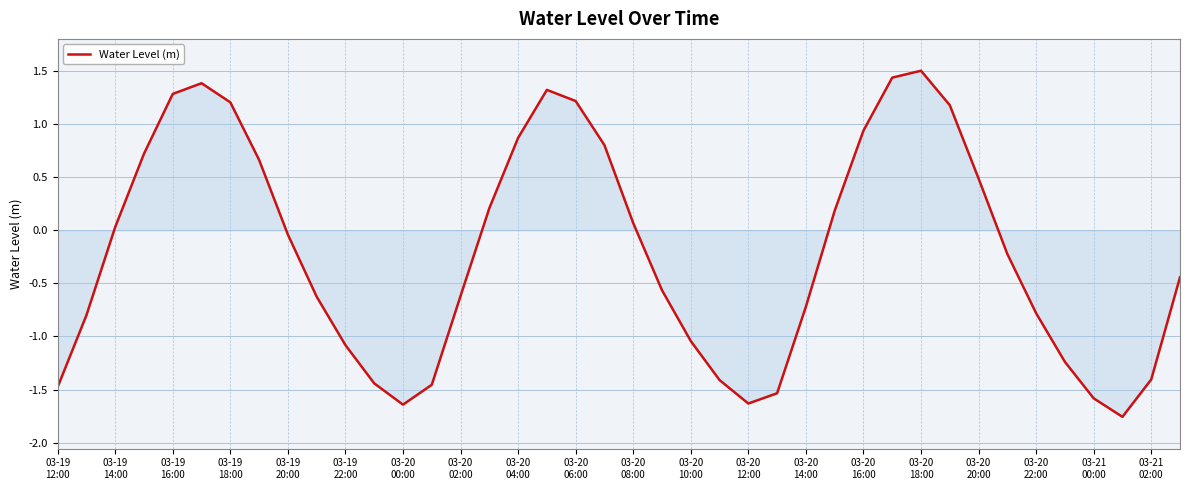

What is the greatest value displayed?

1.5